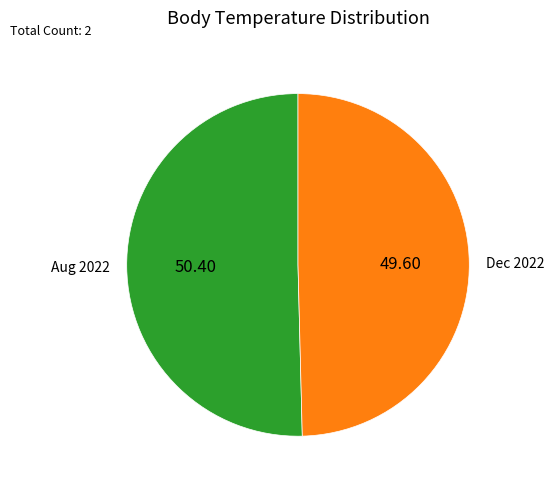

Is there any slice that represents more than half of the pie?

Yes